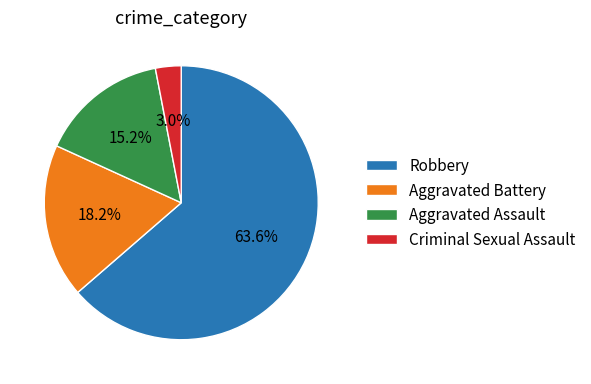

To the nearest percent, what portion does Aggravated Battery represent?

18%